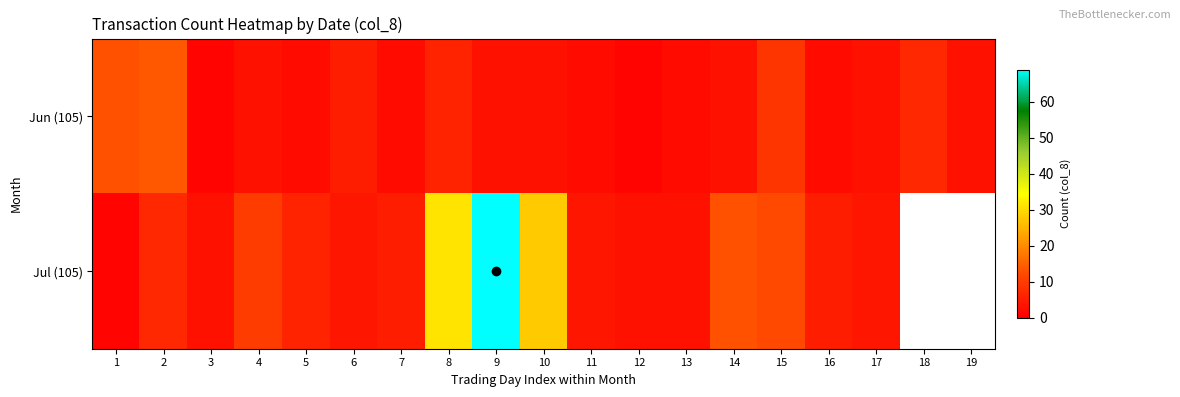

How many data points in Jul (105) are above 6?

7